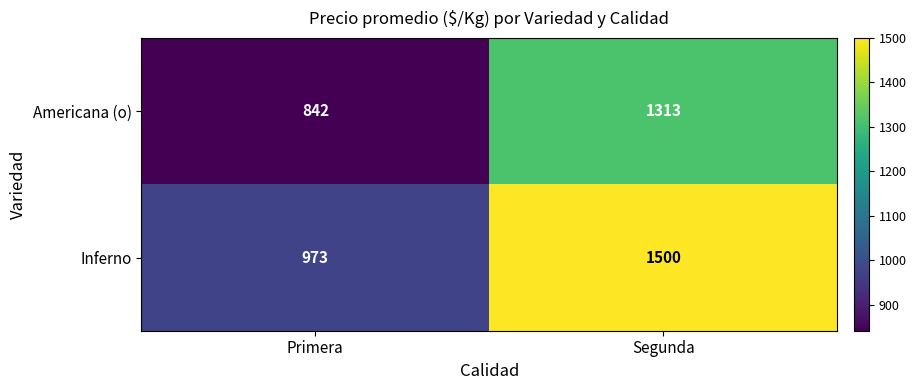

List the series in order of their peak value, lowest first.

Americana (o), Inferno